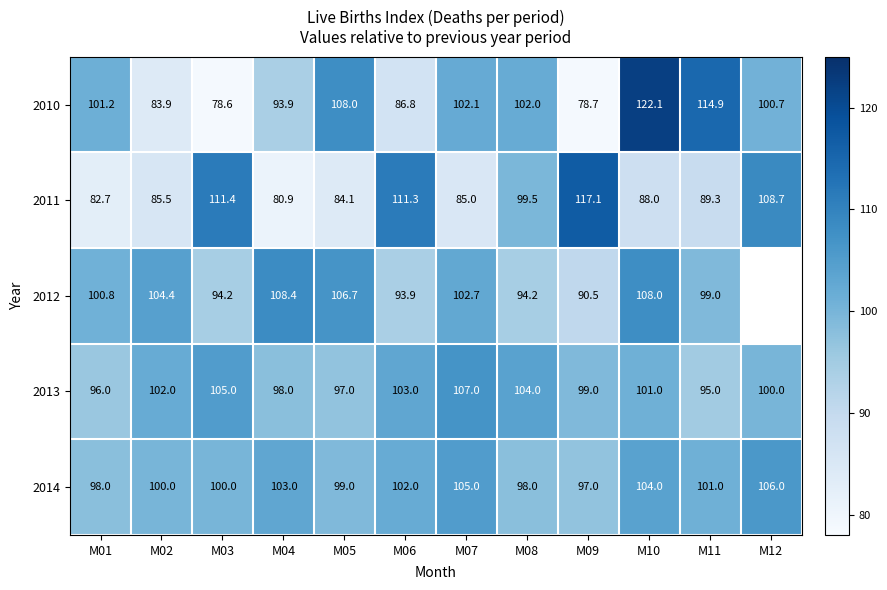

What is the minimum value shown in the chart?

78.6